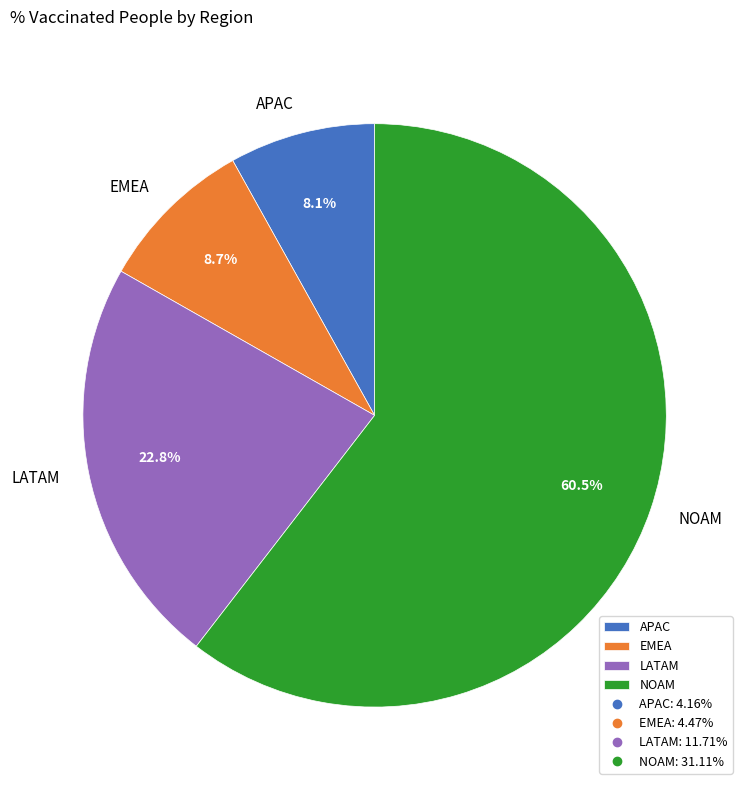

Rank the categories by value from lowest to highest.

APAC, EMEA, LATAM, NOAM